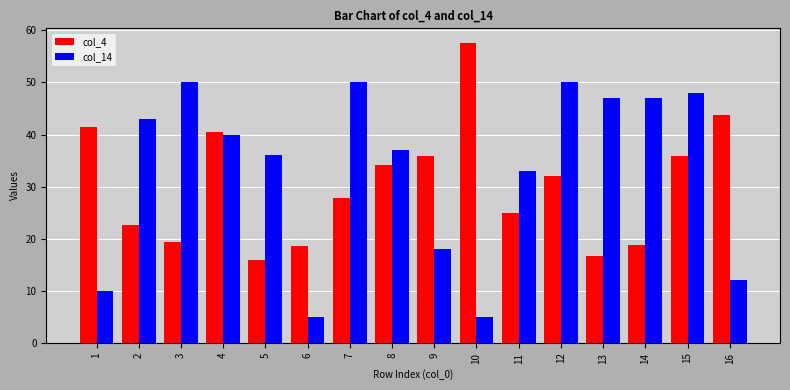

What is the sum of the col_14 values at 13 and 5?

83.0